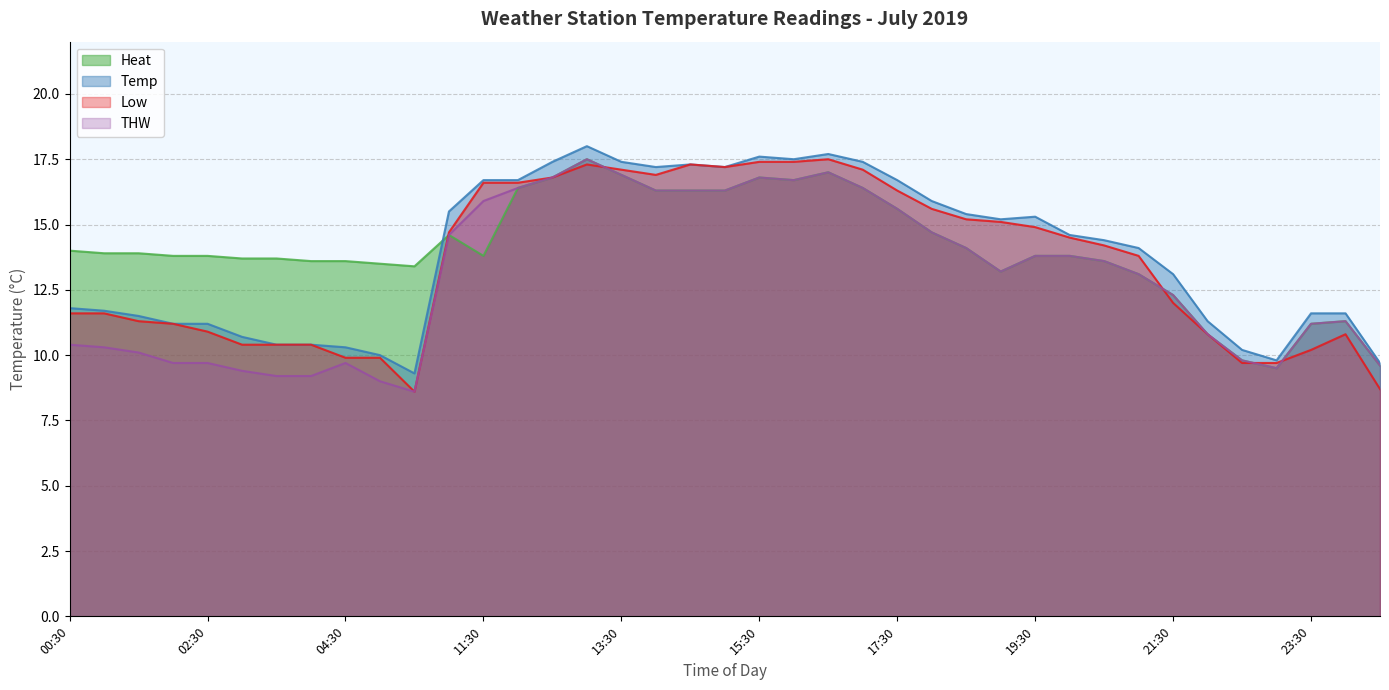

How many lines are shown in the chart?

4